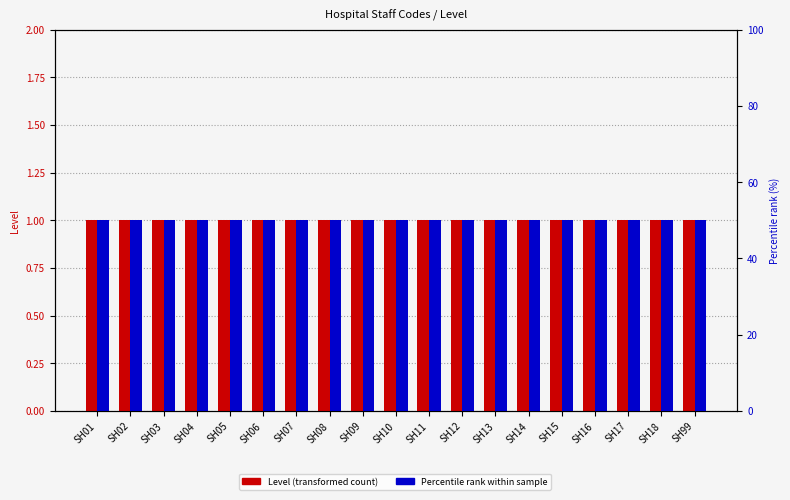

At which label does Percentile rank reach its minimum?

SH01